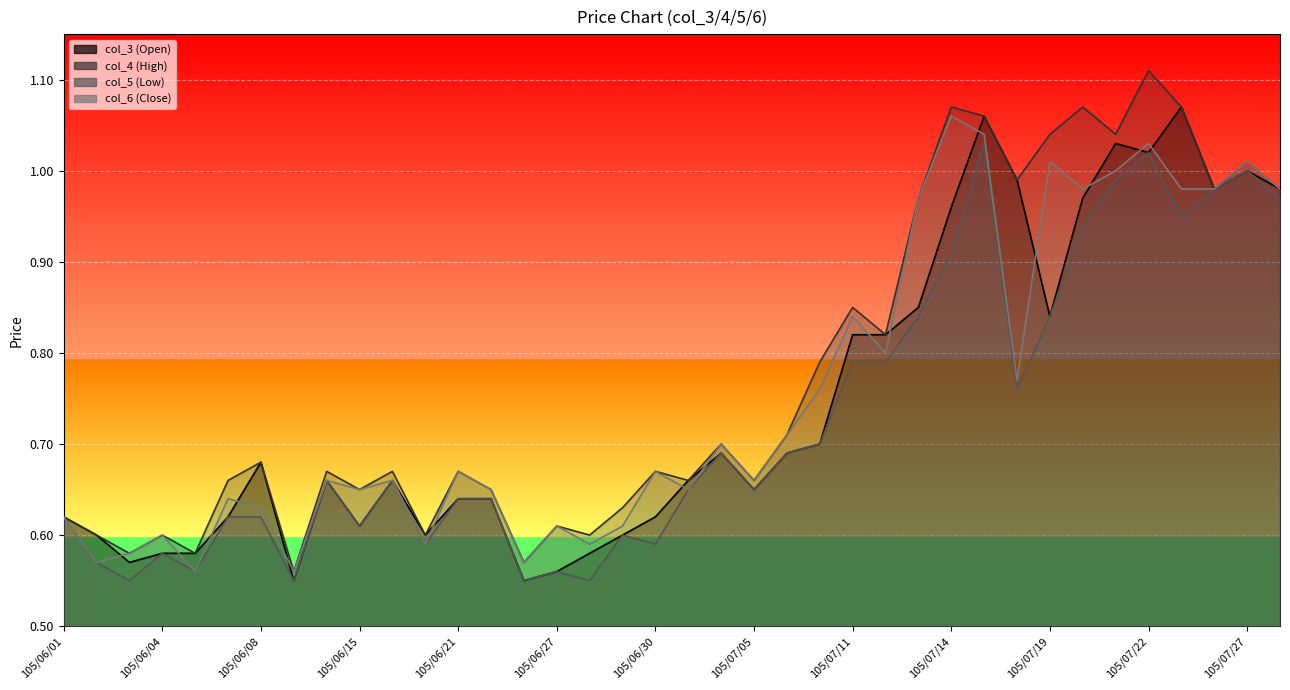

Which category has the highest value across all series?

105/07/22